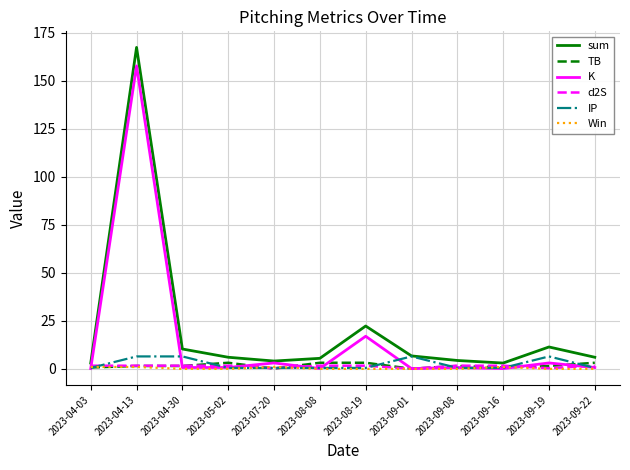

What is the maximum value shown in the chart?

167.4